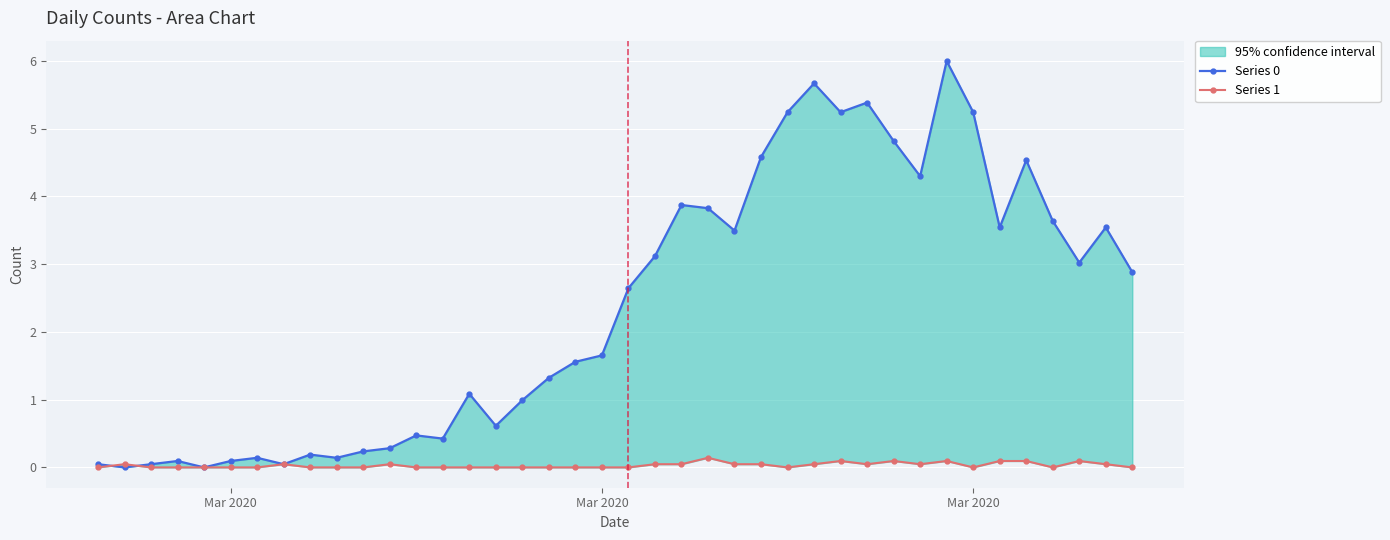

Reading left to right, extract all data points from this chart.

Series 0: 0.0	0.0	0.0	0.1	0.0	0.1	0.1	0.0	0.2	0.1	0.2	0.3	0.5	0.4	1.1	0.6	1.0	1.3	1.6	1.7	2.6	3.1	3.9	3.8	3.5	4.6	5.2	5.7	5.2	5.4	4.8	4.3	6.0	5.2	3.5	4.5	3.6	3.0	3.5	2.9
Series 1: 0.0	0.0	0.0	0.0	0.0	0.0	0.0	0.0	0.0	0.0	0.0	0.0	0.0	0.0	0.0	0.0	0.0	0.0	0.0	0.0	0.0	0.0	0.0	0.1	0.0	0.0	0.0	0.0	0.1	0.0	0.1	0.0	0.1	0.0	0.1	0.1	0.0	0.1	0.0	0.0